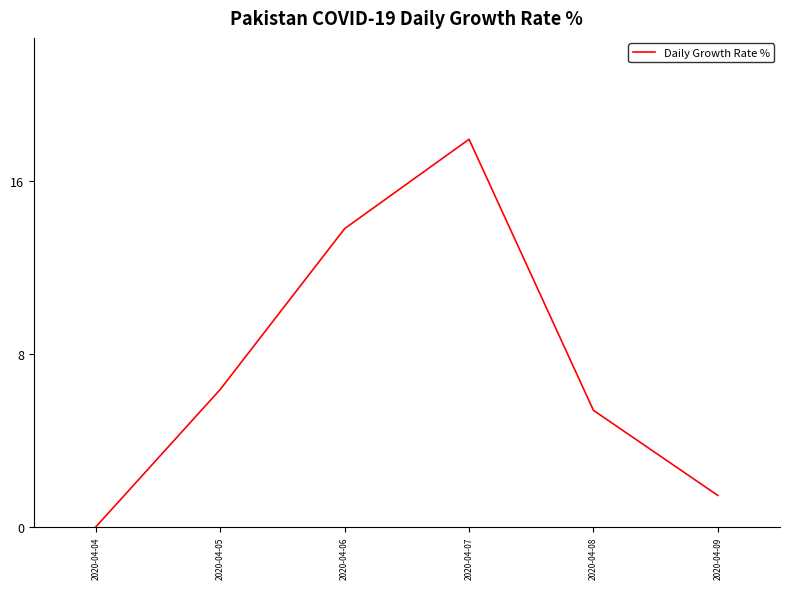

List the labels in order of value, smallest first.

2020-04-04, 2020-04-09, 2020-04-08, 2020-04-05, 2020-04-06, 2020-04-07